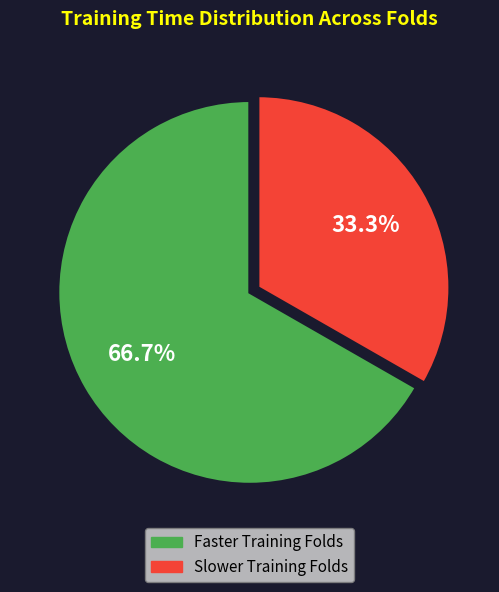

Is there any slice that represents more than half of the pie?

Yes